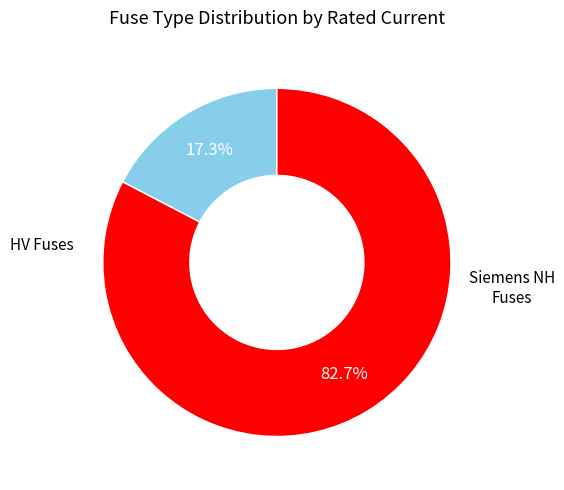

Is there a majority slice in this chart?

Yes